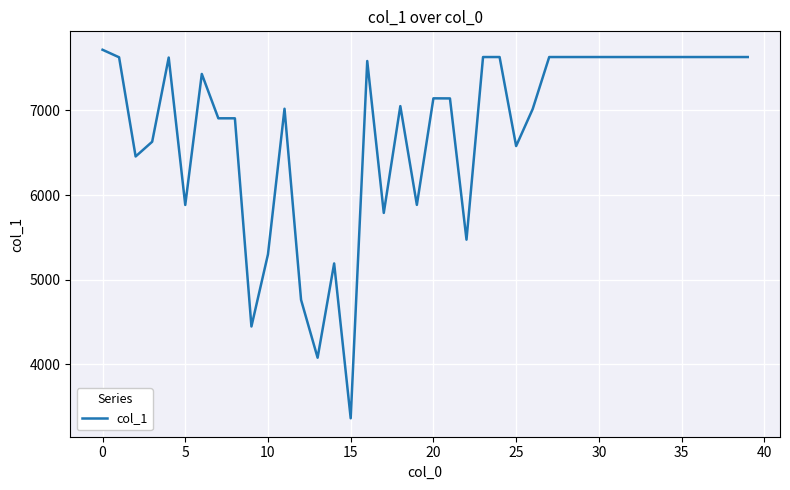

What is the difference between the maximum and minimum values?

4355